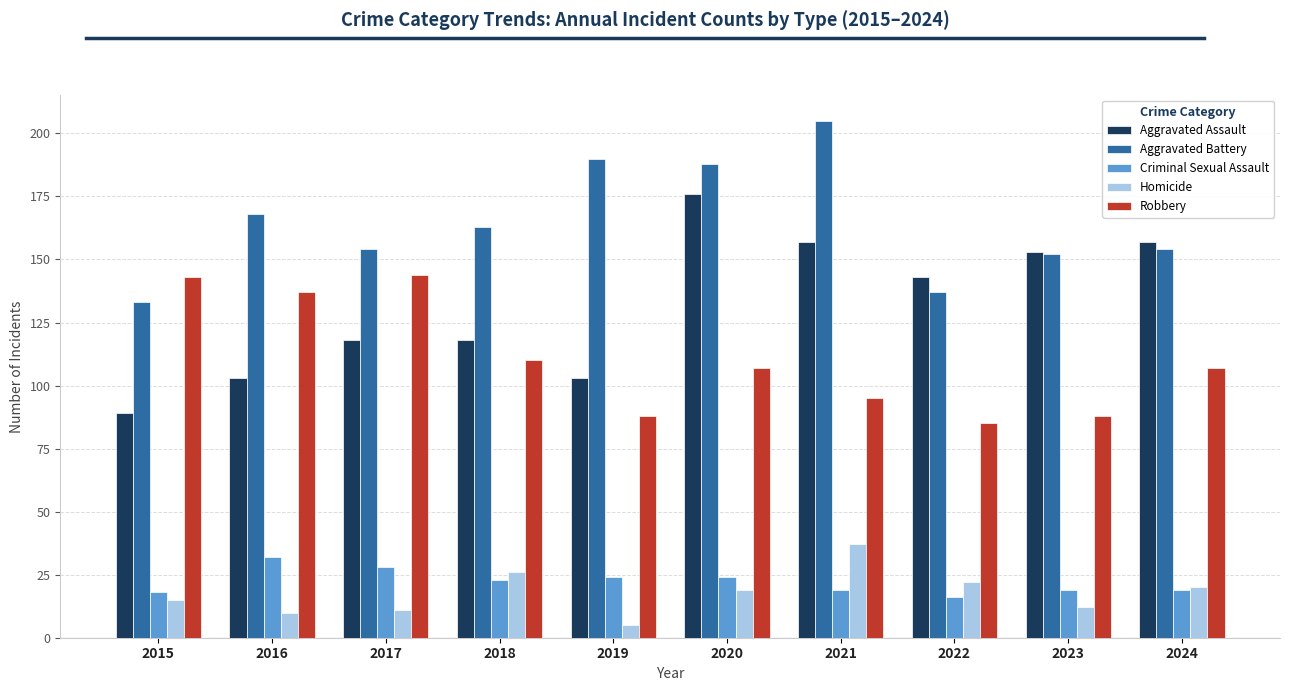

Which series changed the most between 2015 and 2021?

Aggravated Battery